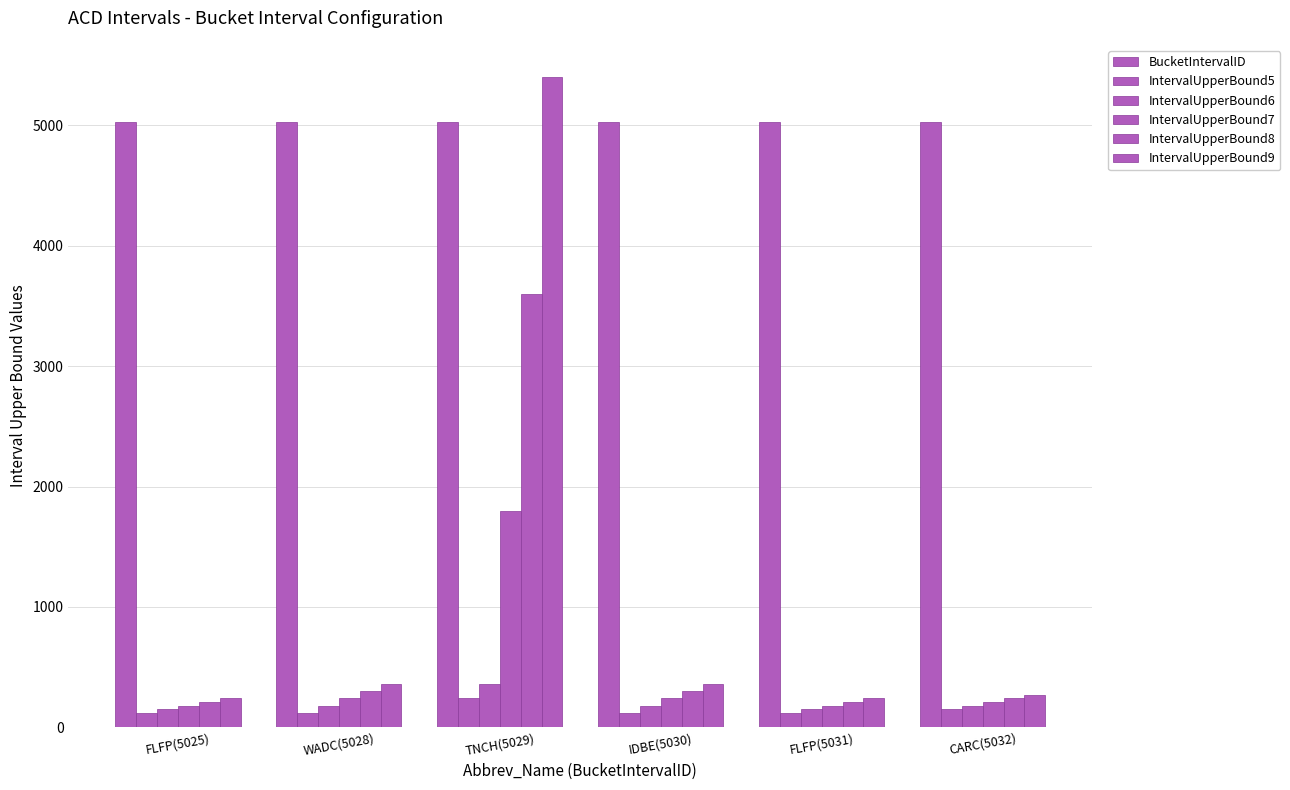

How many distinct data groups are displayed?

6